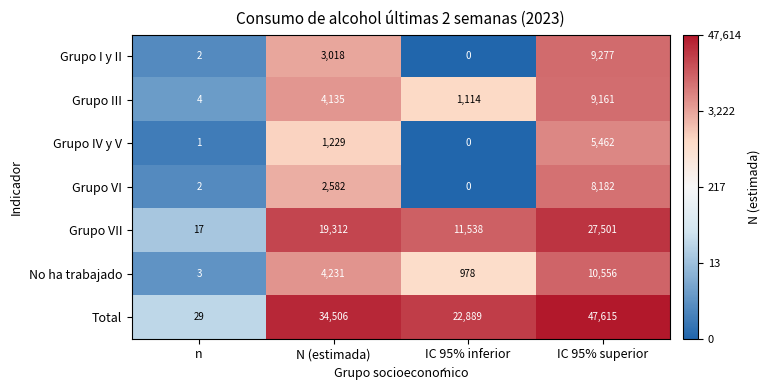

True or false: Grupo VI has a value of 0 at IC 95% inferior.

True